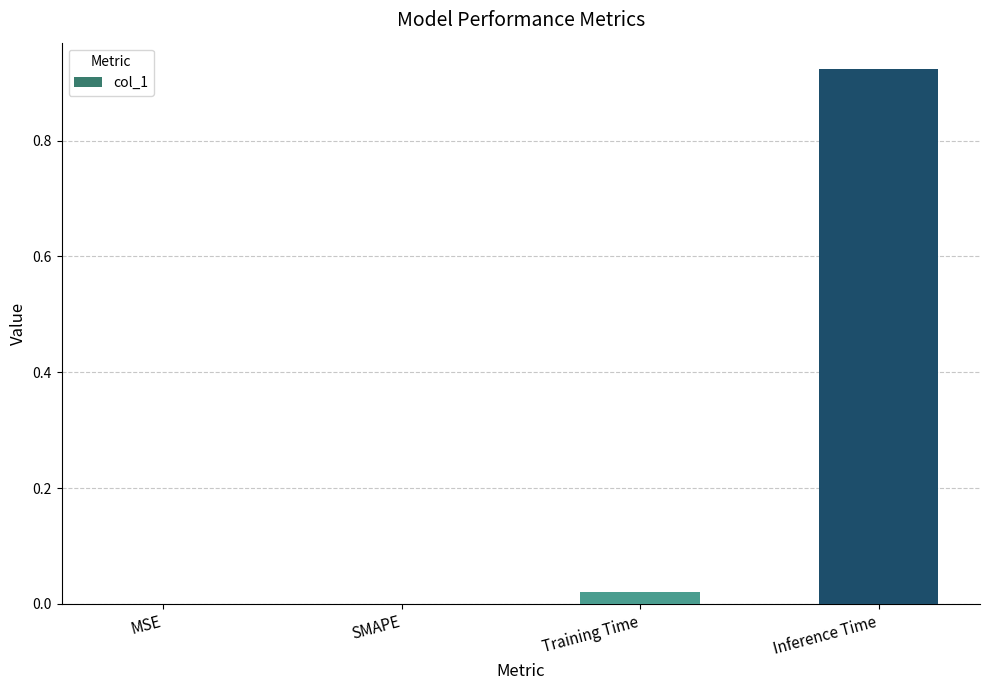

At which category does the chart reach its peak across all series?

Inference Time